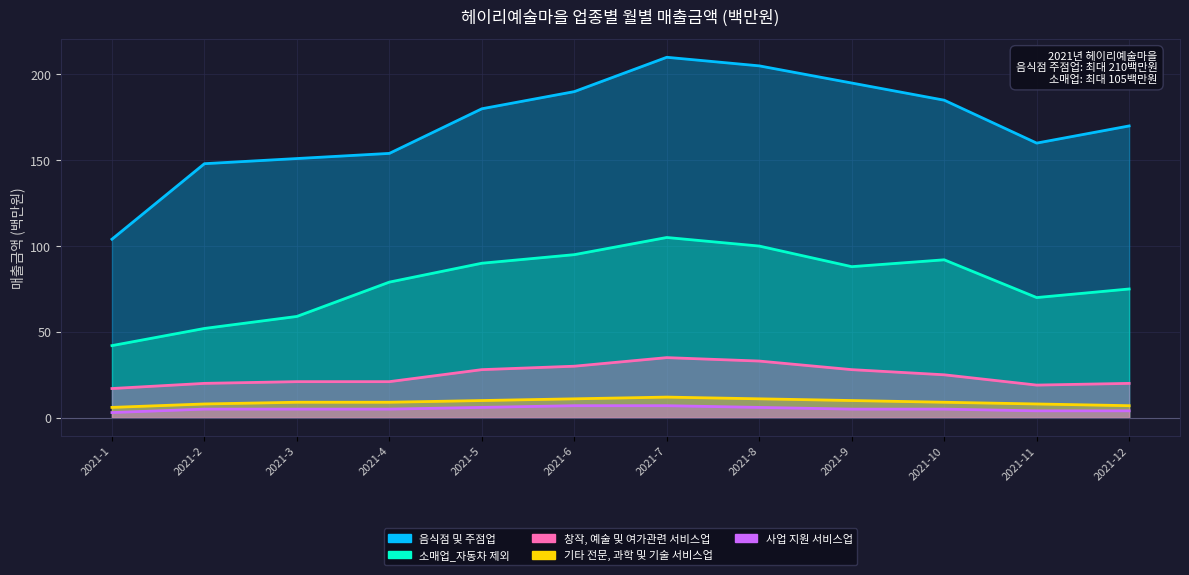

At which category does 창작, 예술 및 여가관련 서비스업 reach its first local valley?

2021-11